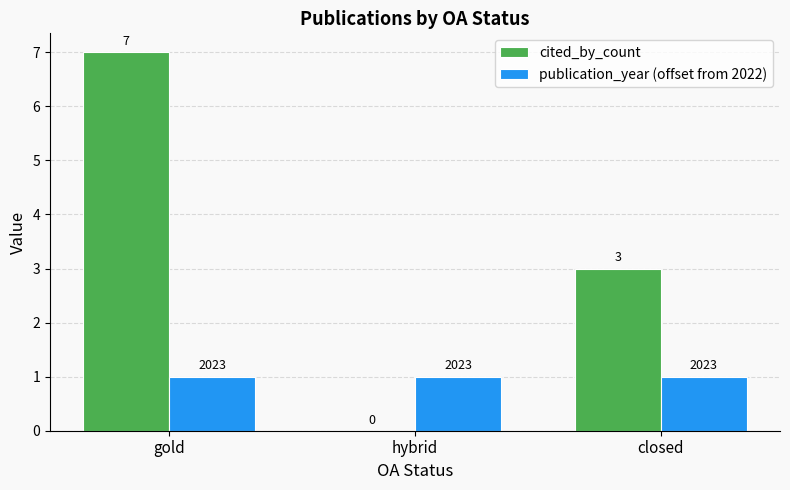

Count the cited_by_count values in the range 0 to 7.

3